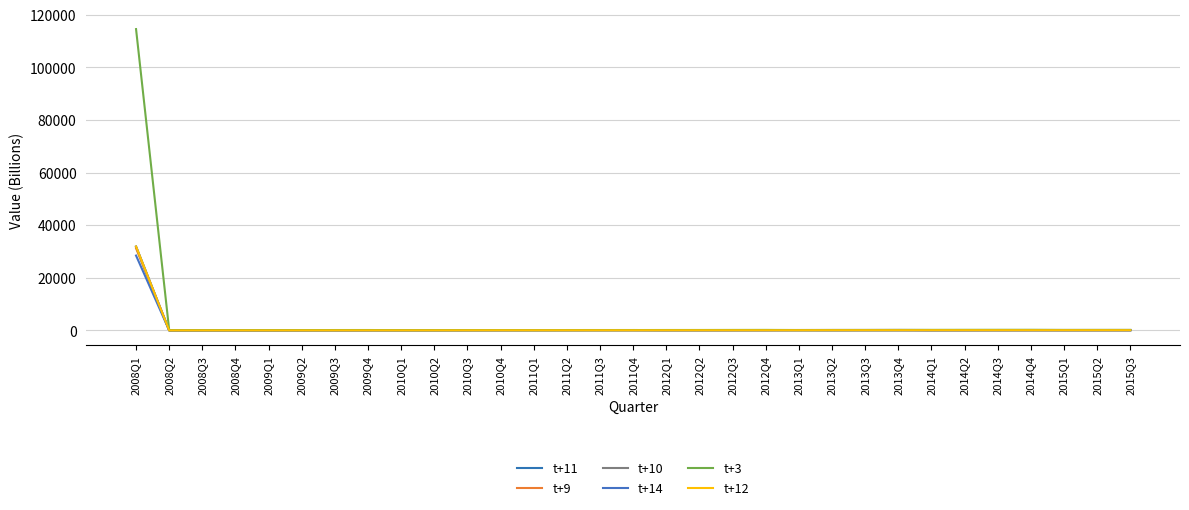

Is it true that t+11 equals 34.0 at 2009Q2?

True